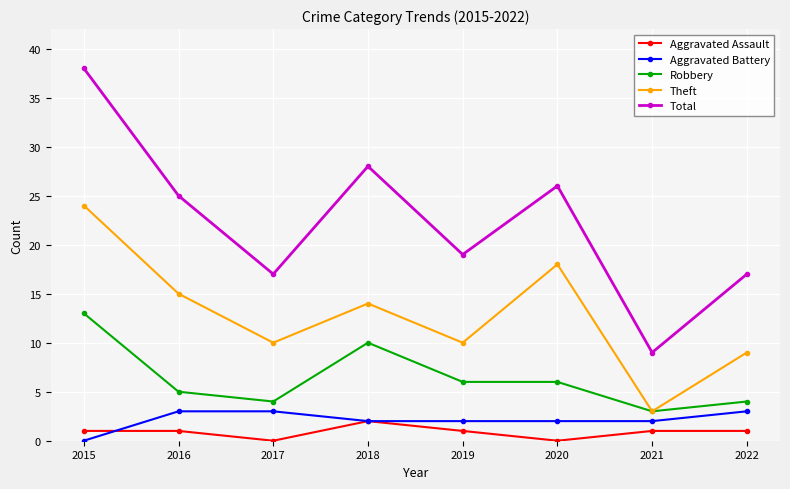

True or false: Aggravated Assault and Total cross at least once.

False